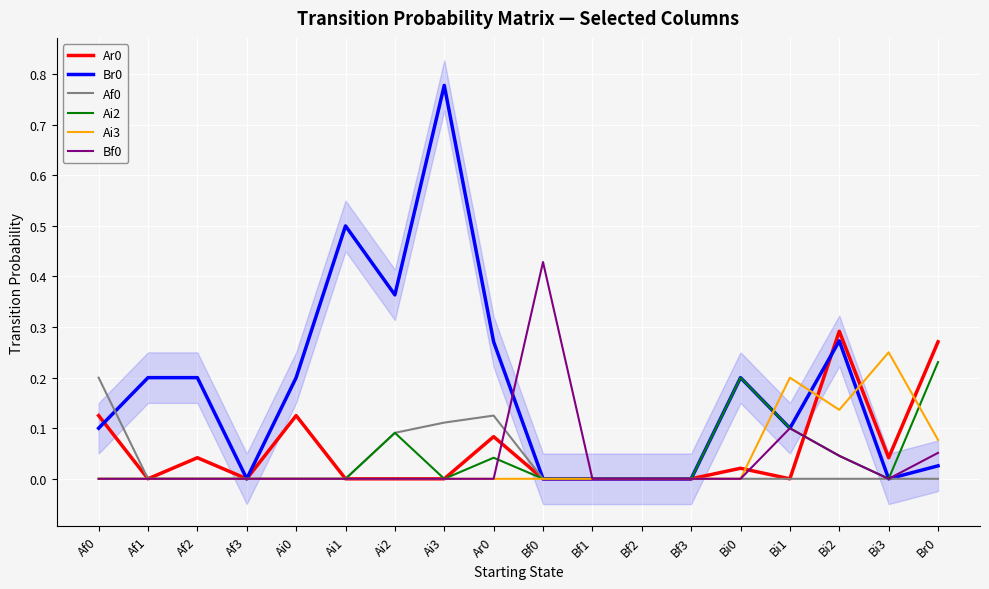

Reading left to right, list all the values displayed in this chart.

Ar0: Af0=0.1	Af1=0.0	Af2=0.0	Af3=0.0	Ai0=0.1	Ai1=0.0	Ai2=0.0	Ai3=0.0	Ar0=0.1	Bf0=0.0	Bf1=0.0	Bf2=0.0	Bf3=0.0	Bi0=0.0	Bi1=0.0	Bi2=0.3	Bi3=0.0	Br0=0.3
Br0: Af0=0.1	Af1=0.2	Af2=0.2	Af3=0.0	Ai0=0.2	Ai1=0.5	Ai2=0.4	Ai3=0.8	Ar0=0.3	Bf0=0.0	Bf1=0.0	Bf2=0.0	Bf3=0.0	Bi0=0.2	Bi1=0.1	Bi2=0.3	Bi3=0.0	Br0=0.0
Af0: Af0=0.2	Af1=0.0	Af2=0.0	Af3=0.0	Ai0=0.0	Ai1=0.0	Ai2=0.1	Ai3=0.1	Ar0=0.1	Bf0=0.0	Bf1=0.0	Bf2=0.0	Bf3=0.0	Bi0=0.0	Bi1=0.0	Bi2=0.0	Bi3=0.0	Br0=0.0
Ai2: Af0=0.0	Af1=0.0	Af2=0.0	Af3=0.0	Ai0=0.0	Ai1=0.0	Ai2=0.1	Ai3=0.0	Ar0=0.0	Bf0=0.0	Bf1=0.0	Bf2=0.0	Bf3=0.0	Bi0=0.2	Bi1=0.1	Bi2=0.0	Bi3=0.0	Br0=0.2
Ai3: Af0=0.0	Af1=0.0	Af2=0.0	Af3=0.0	Ai0=0.0	Ai1=0.0	Ai2=0.0	Ai3=0.0	Ar0=0.0	Bf0=0.0	Bf1=0.0	Bf2=0.0	Bf3=0.0	Bi0=0.0	Bi1=0.2	Bi2=0.1	Bi3=0.2	Br0=0.1
Bf0: Af0=0.0	Af1=0.0	Af2=0.0	Af3=0.0	Ai0=0.0	Ai1=0.0	Ai2=0.0	Ai3=0.0	Ar0=0.0	Bf0=0.4	Bf1=0.0	Bf2=0.0	Bf3=0.0	Bi0=0.0	Bi1=0.1	Bi2=0.0	Bi3=0.0	Br0=0.1